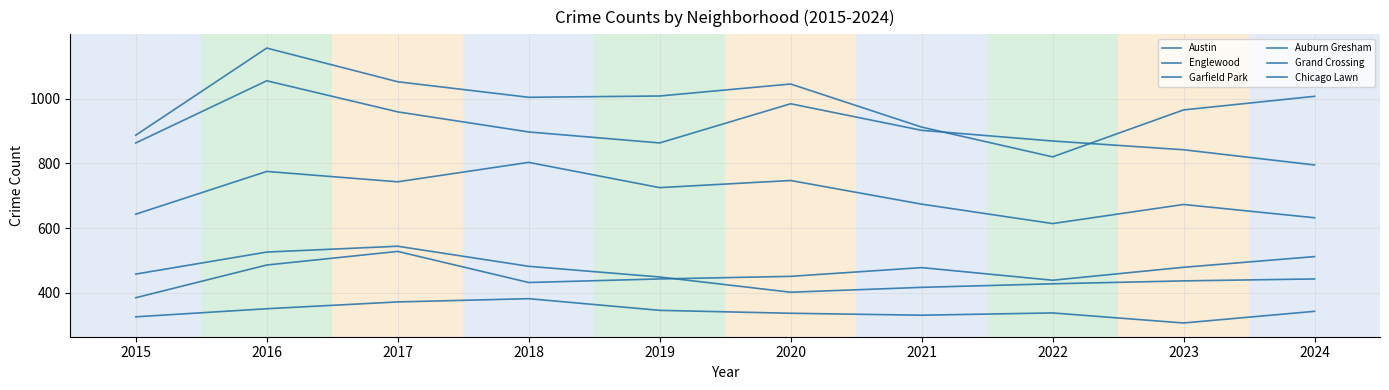

Which series has the widest spread of values?

Austin